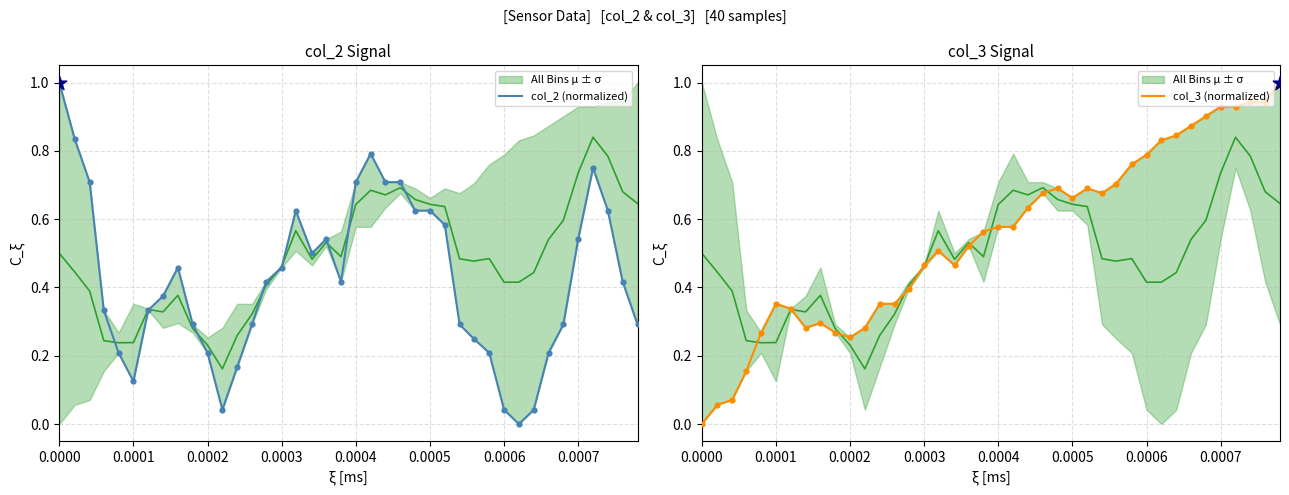

Which series has the widest spread of Y values?

col_2 (normalized)